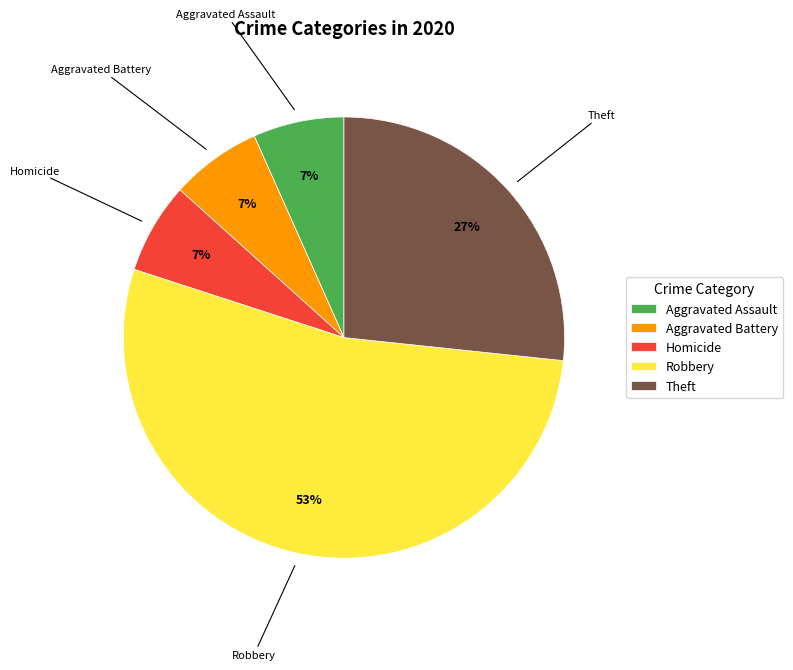

To the nearest percent, what portion does Theft represent?

27%